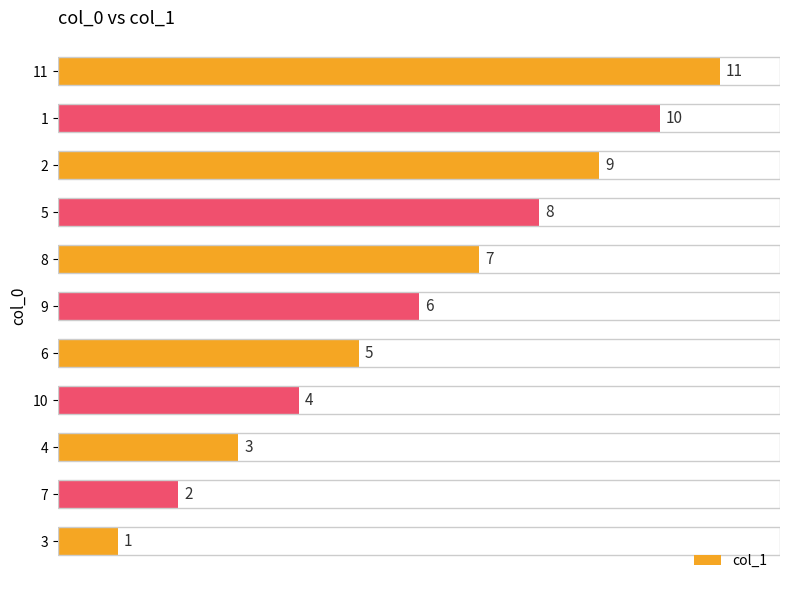

What is the ratio of the value at 10 to the value at 7?

2.0